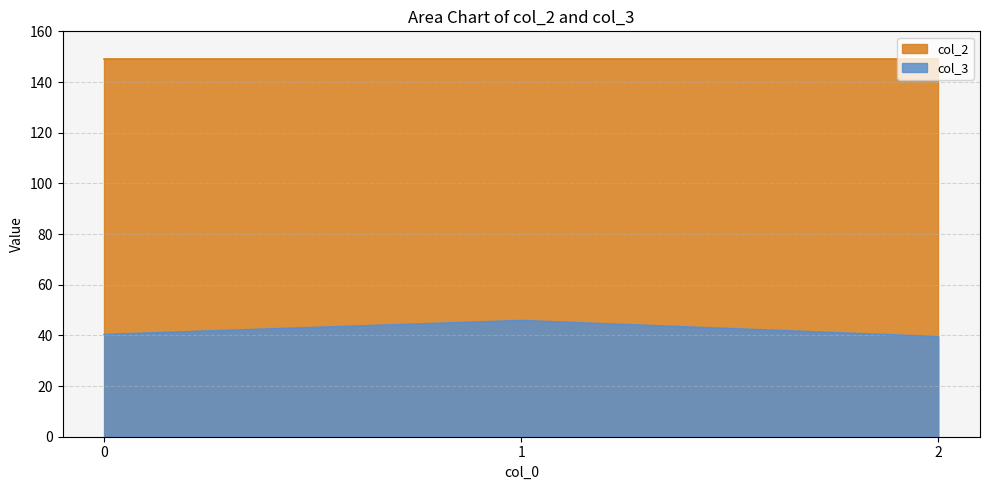

How many values in the col_3 series are below 40?

1